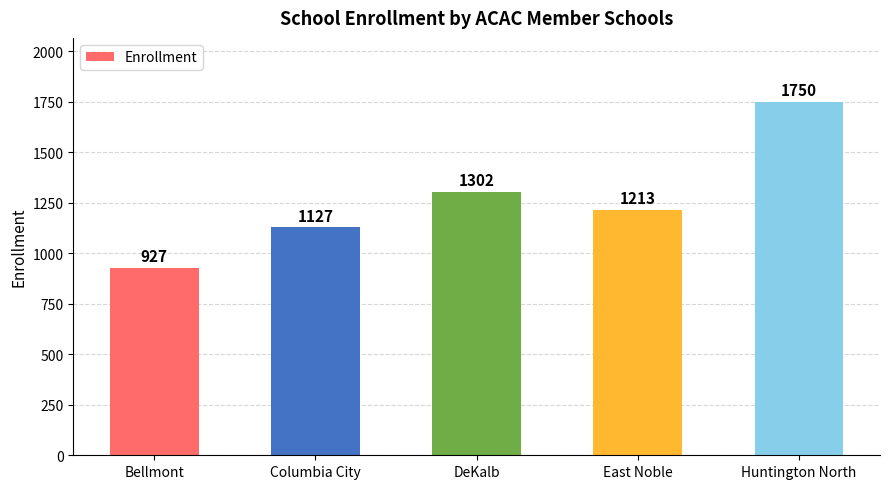

Rank the categories by value from highest to lowest.

Huntington North, DeKalb, East Noble, Columbia City, Bellmont